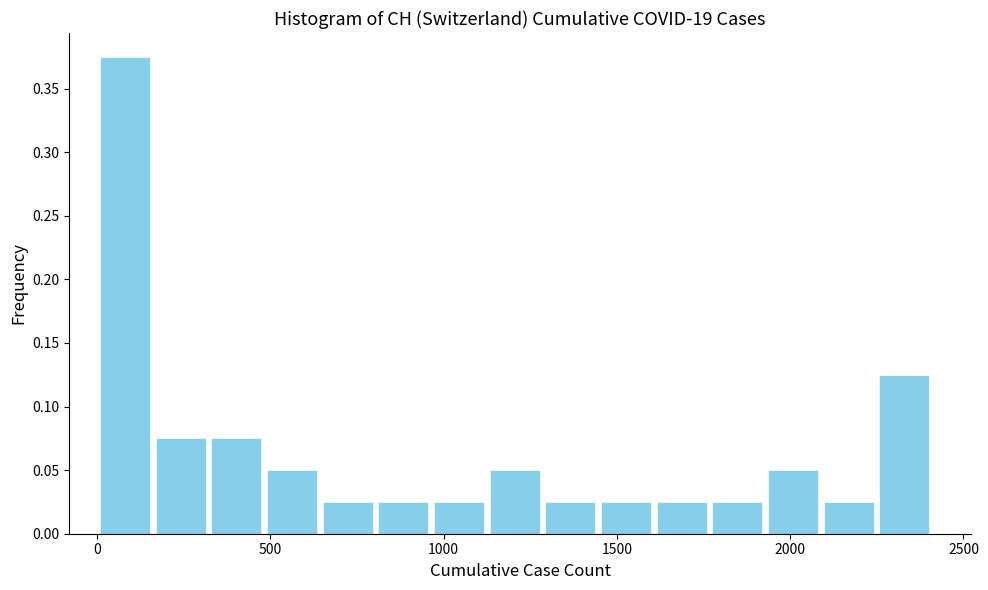

Around what value on the x-axis is the tallest bar? Give the approximate position of its centre, as read against the axis.

100